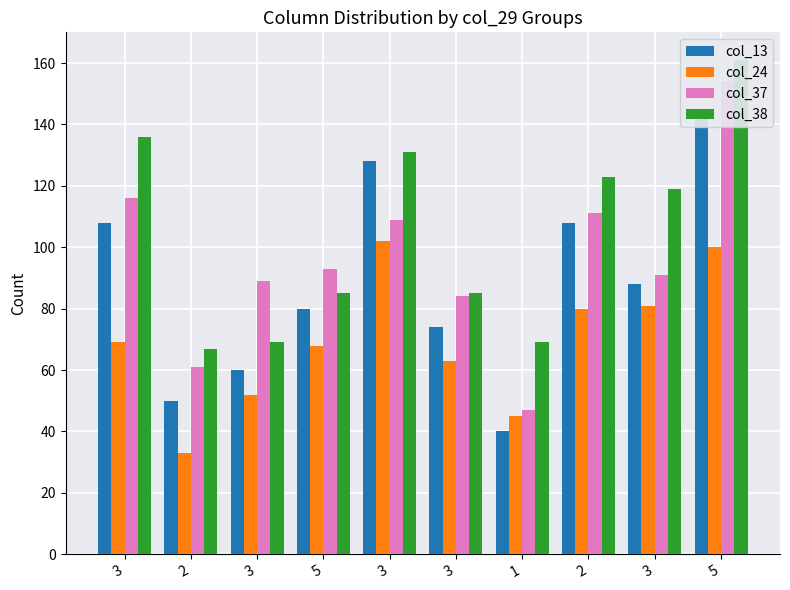

What is the difference between the maximum and second lowest values in the col_37 series?

93